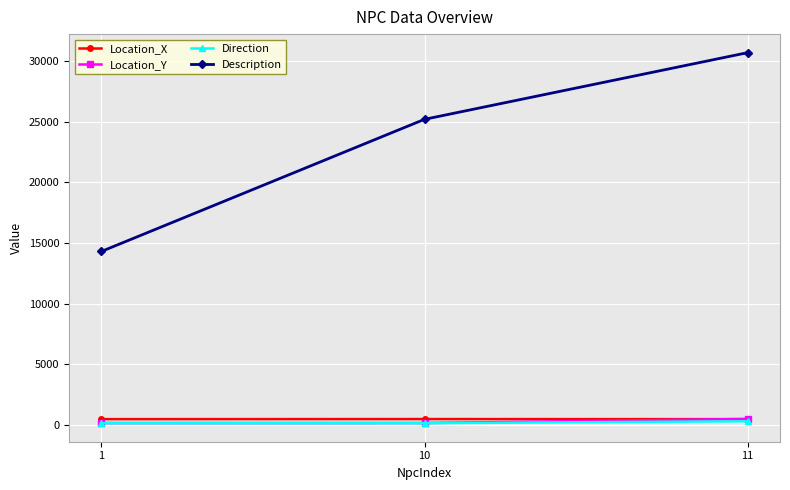

What are all the series names shown in the legend?

Location_X, Location_Y, Direction, Description